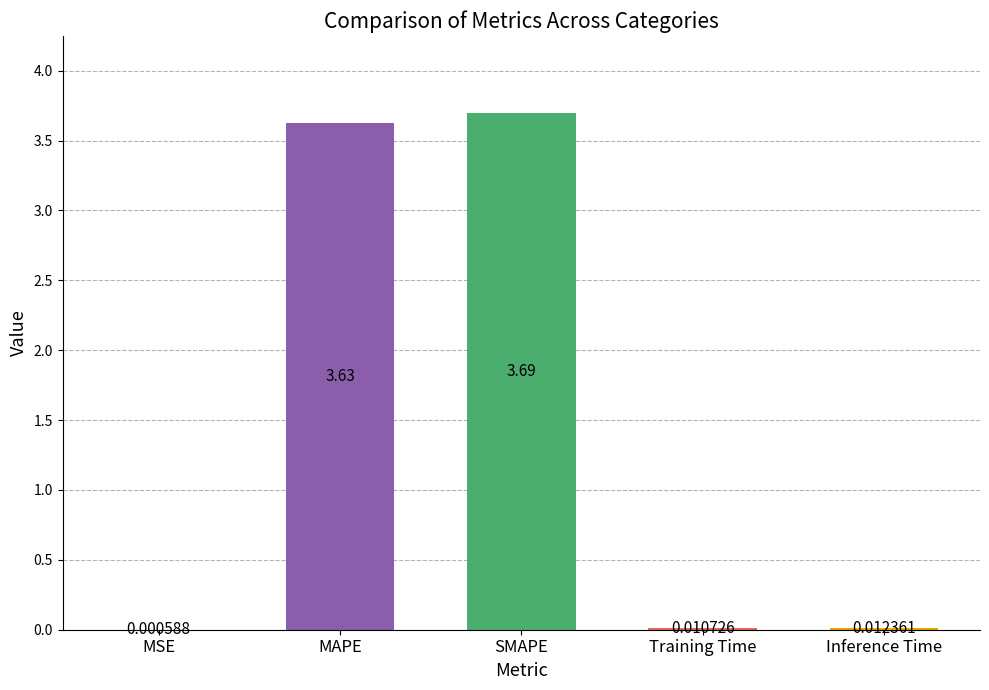

Which label corresponds to the largest value in the chart?

SMAPE